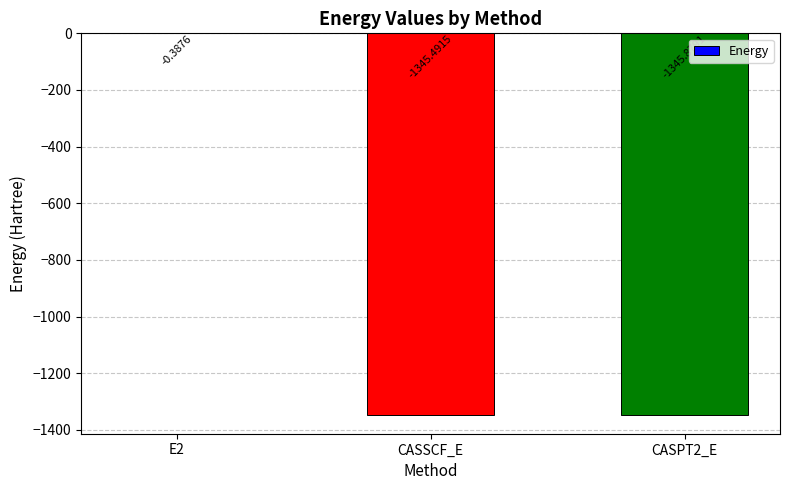

What is the change in value from E2 to CASPT2_E?

-1345.5